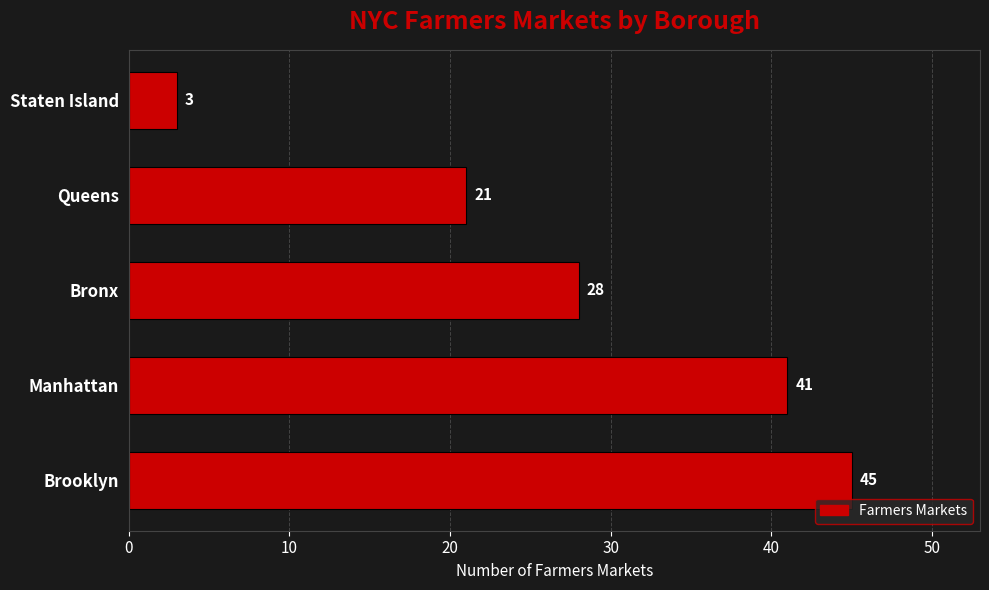

What is the smallest value displayed?

3